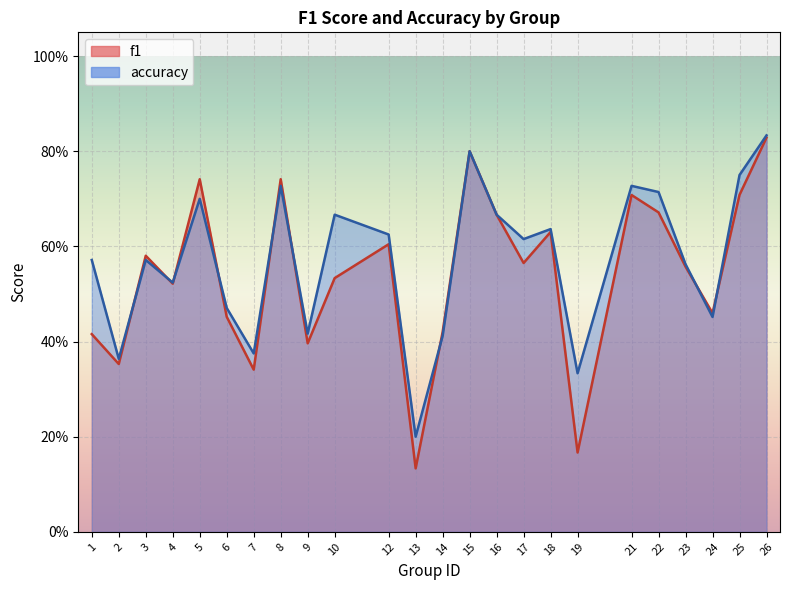

What is the greatest value displayed?

0.8